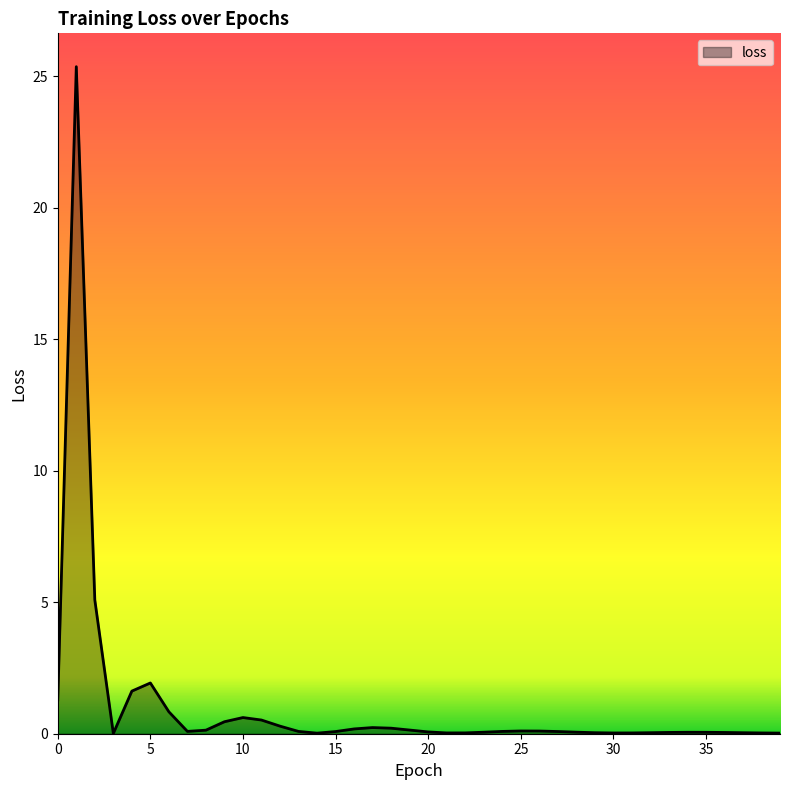

True or false: the data has more than 1 interior local peaks.

True